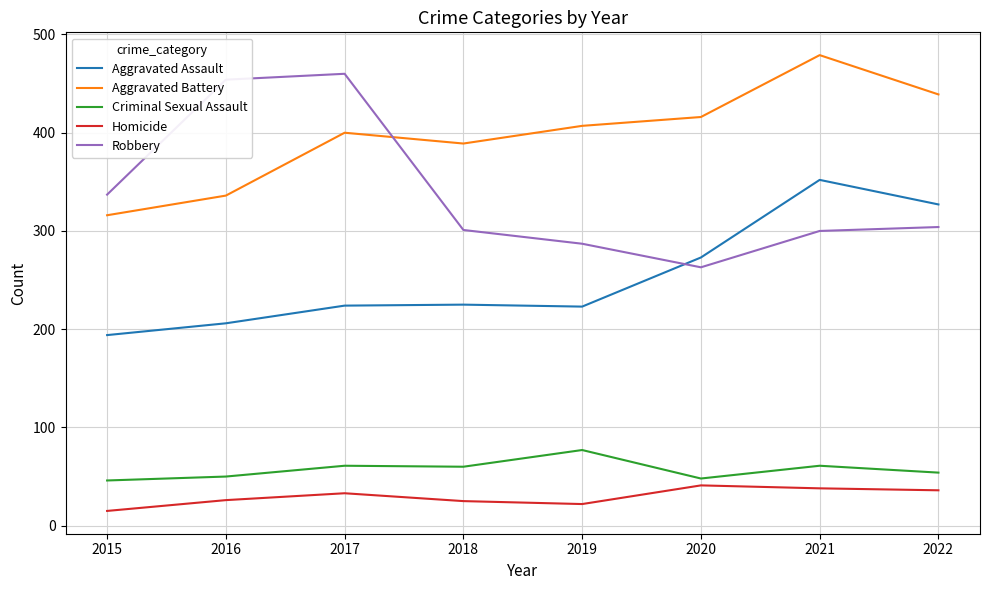

Which label corresponds to the largest value in the chart?

2021